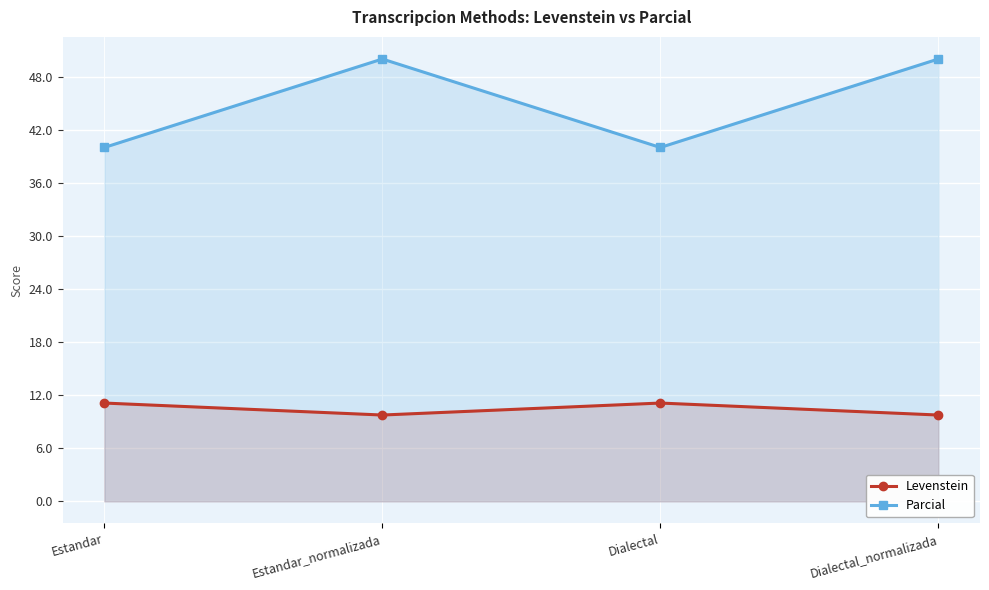

True or false: Levenstein and Parcial cross at least once.

False